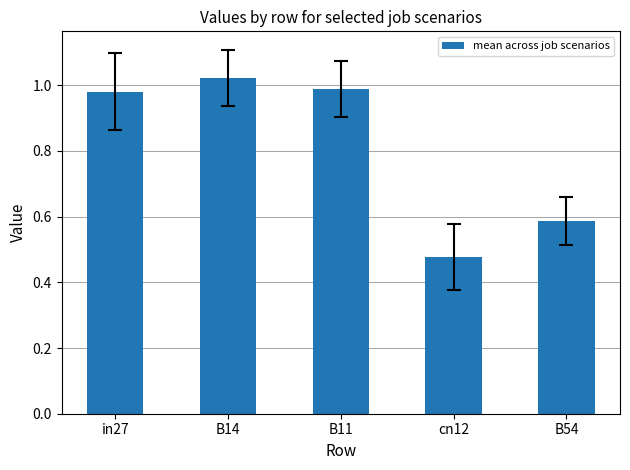

What is the label of the 5th bar from the left?

B54